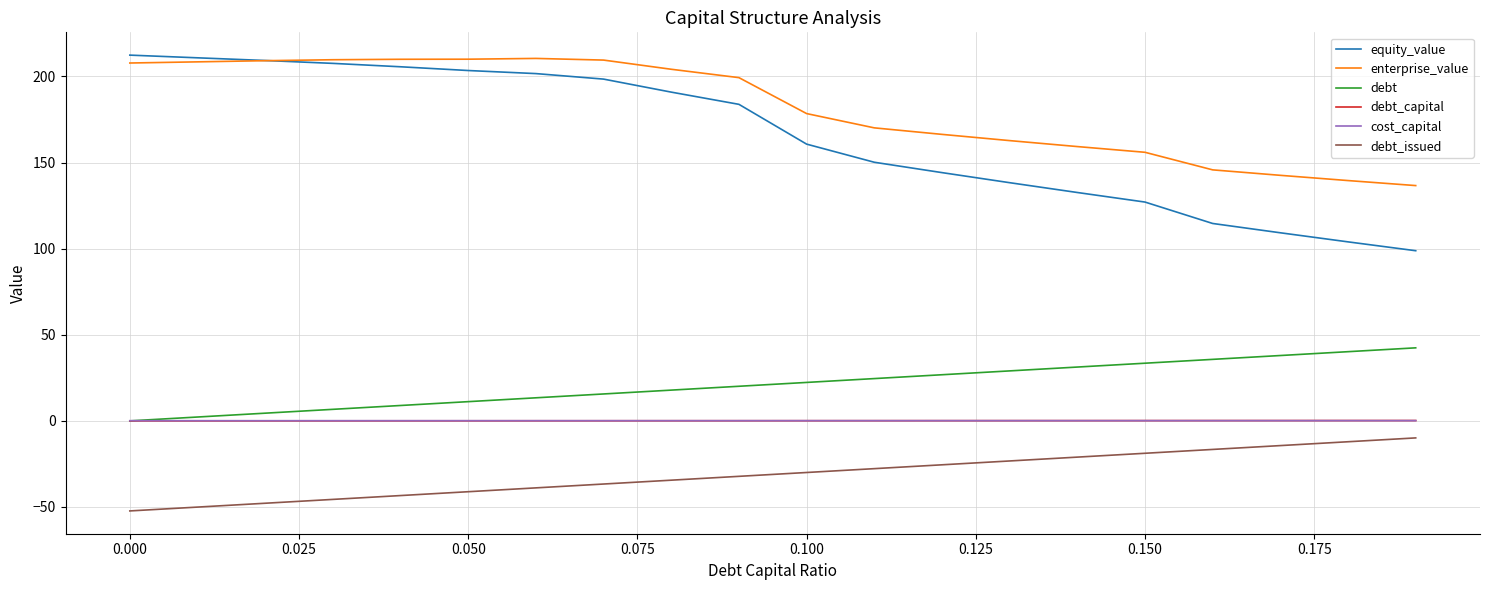

True or false: debt_capital and enterprise_value intersect in this chart.

False